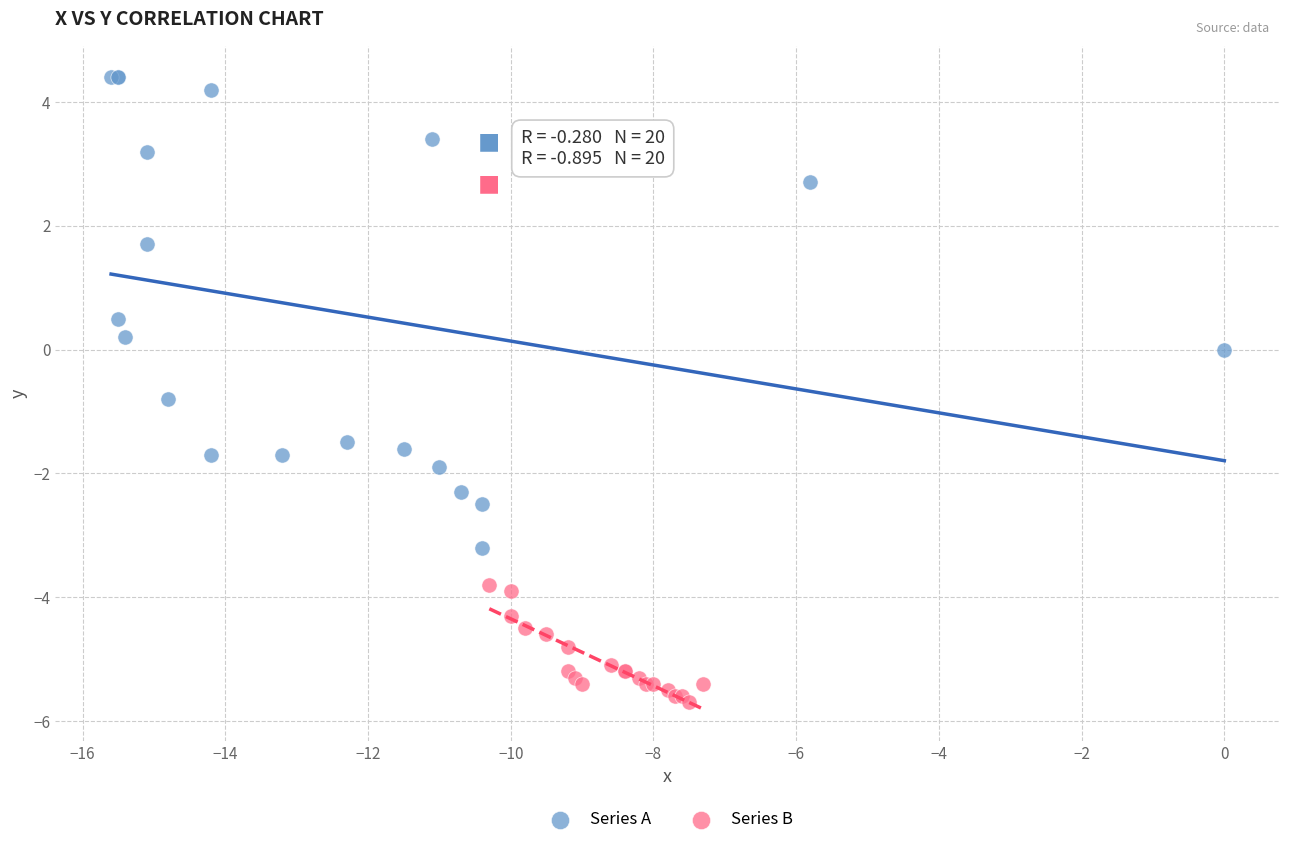

Which series contains the lowest Y value?

Series B